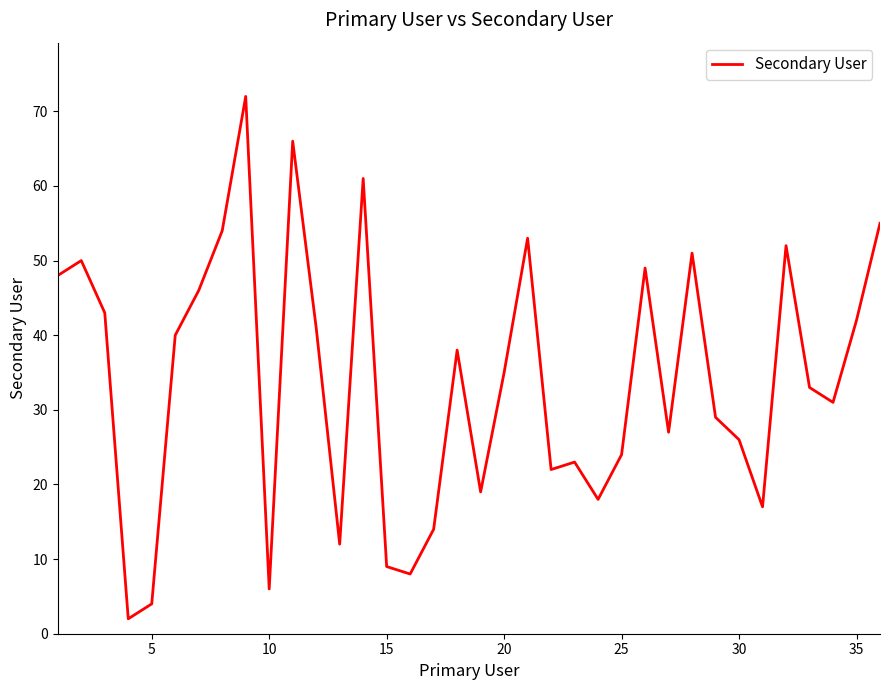

What is the greatest value displayed?

72